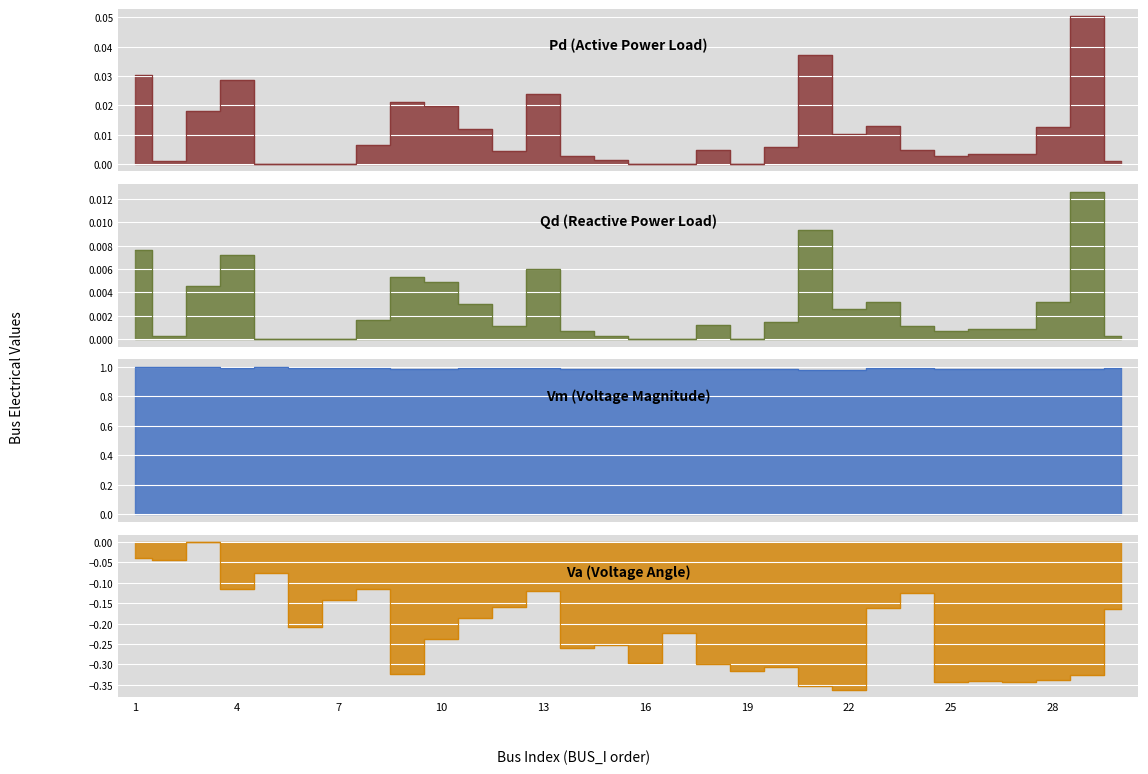

How many series are shown in this chart?

4